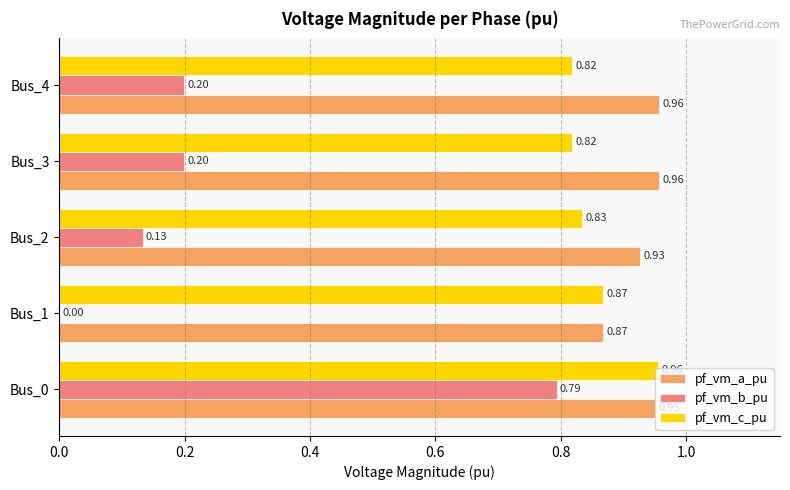

Between Bus_0 and Bus_4, which series saw the biggest shift?

pf_vm_b_pu